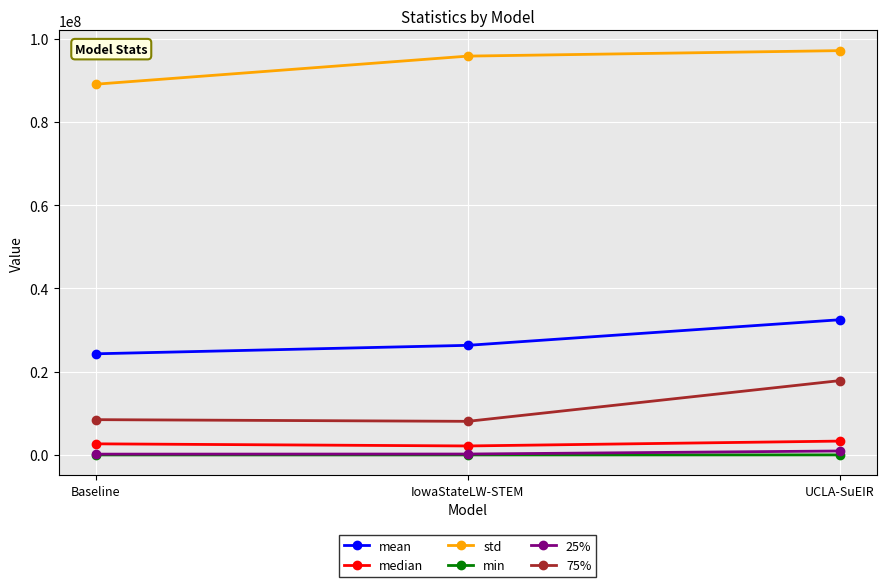

What is the difference between the second highest and minimum values in the median series?

510800.5